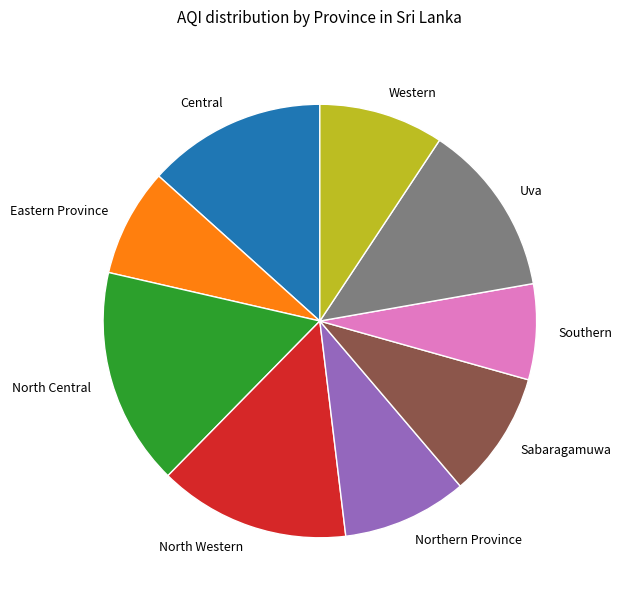

Count the number of slices in the pie.

9